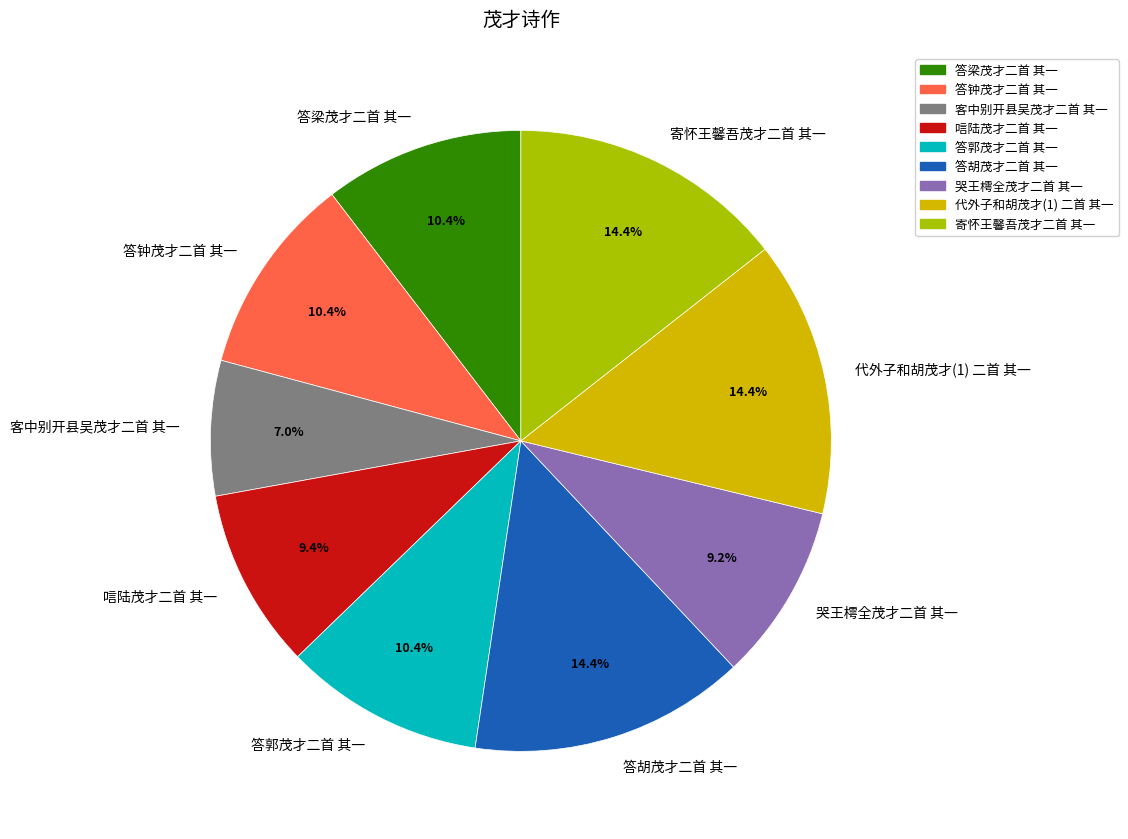

Between 代外子和胡茂才(1) 二首 其一 and 答梁茂才二首 其一, which is larger?

代外子和胡茂才(1) 二首 其一